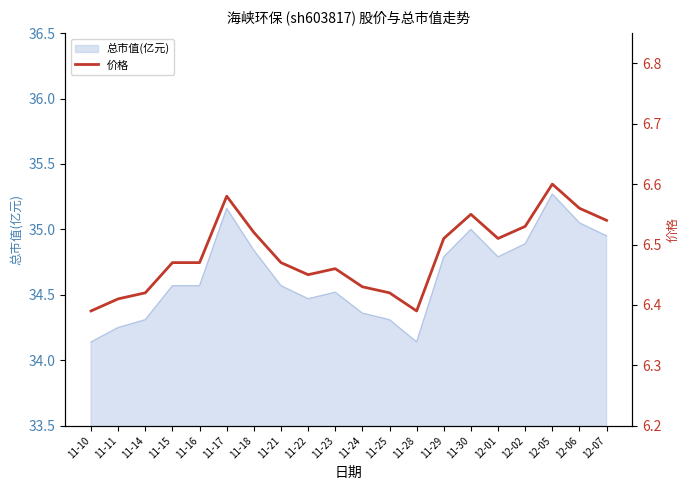

At which category does the chart reach its peak across all series?

12-05